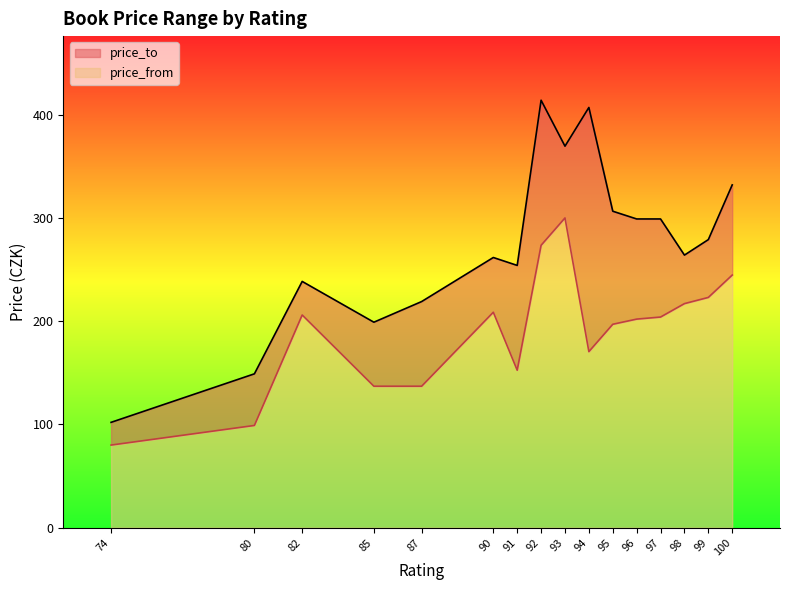

What is the difference between the price_from values at 94 and 93?

129.5